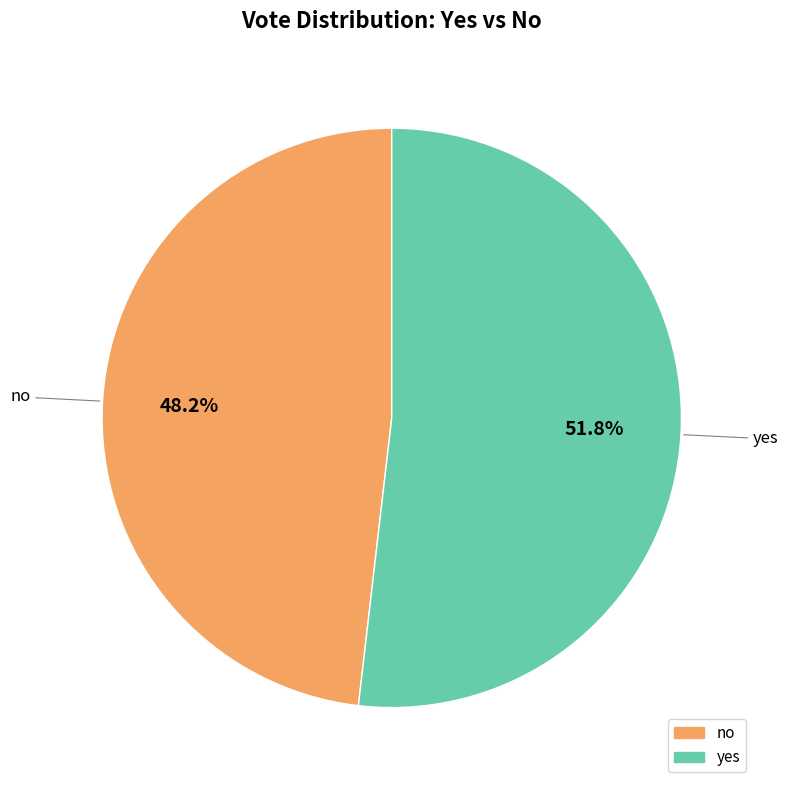

Between no and yes, which is larger?

yes